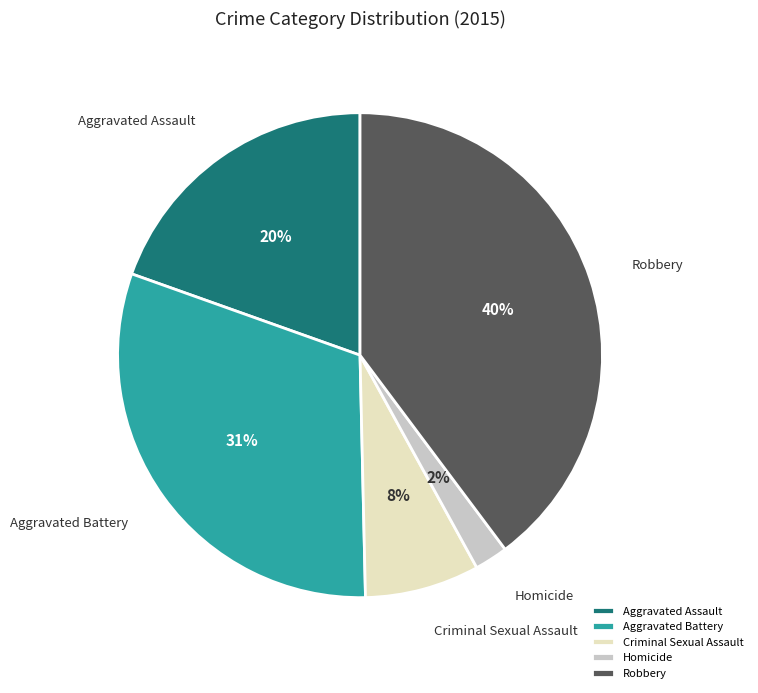

To the nearest percent, what is the difference between the largest and smallest slice percentages?

38%